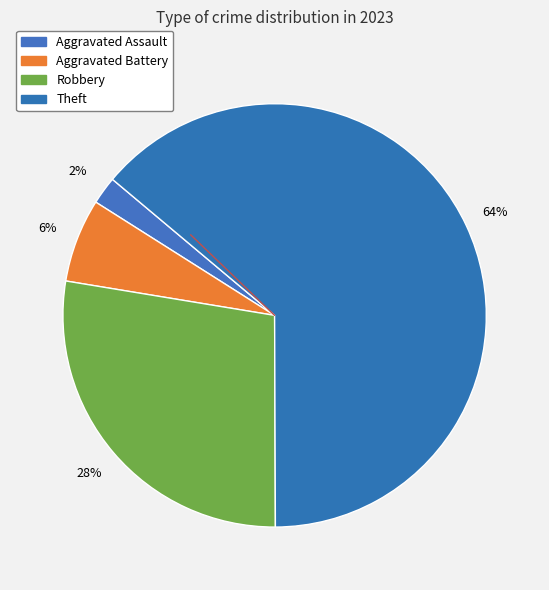

Does any single category account for the majority?

Yes